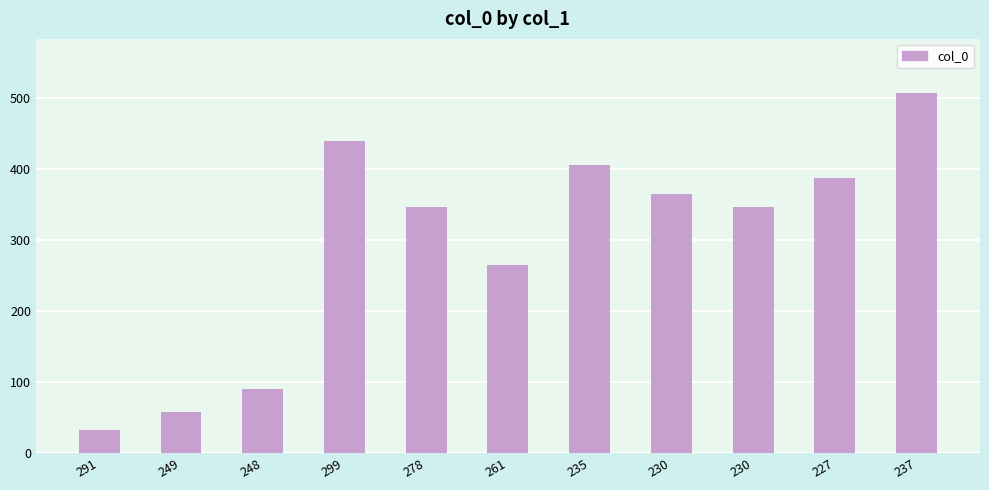

What is the smallest value displayed?

33